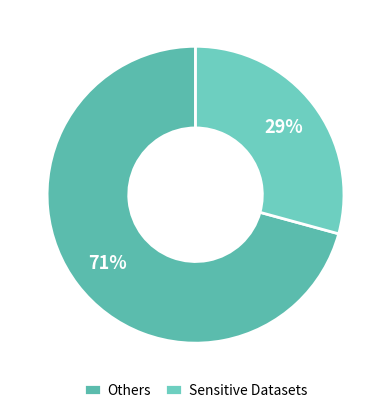

Count the number of slices in the pie.

2